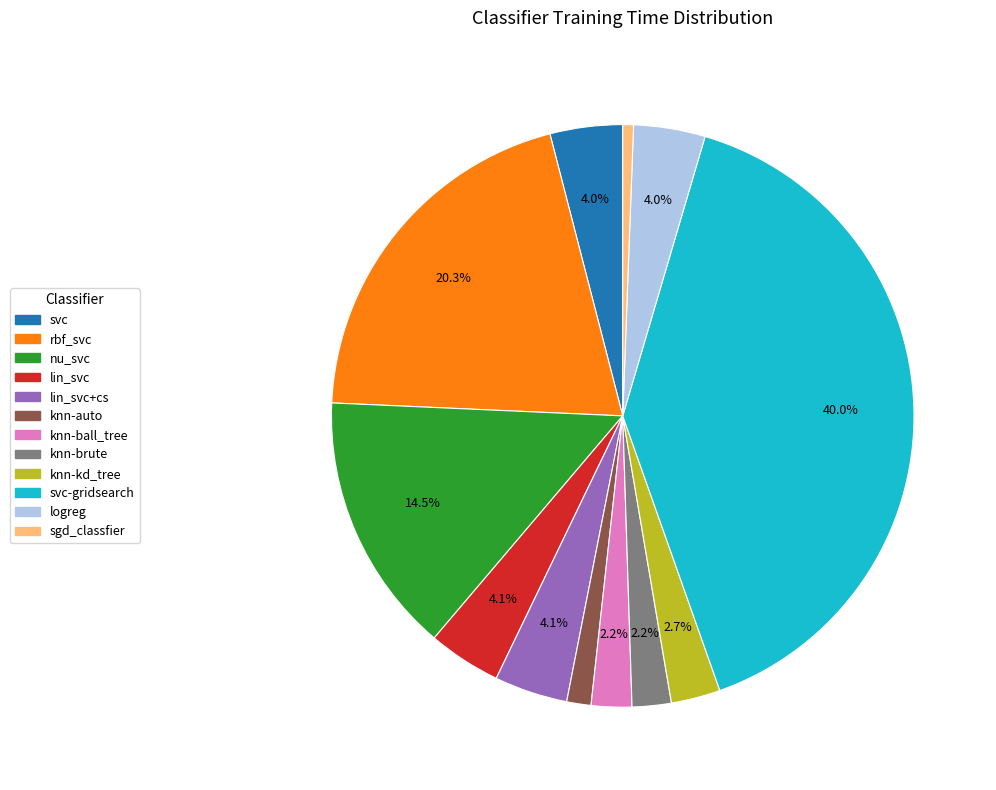

Is there a majority slice in this chart?

No